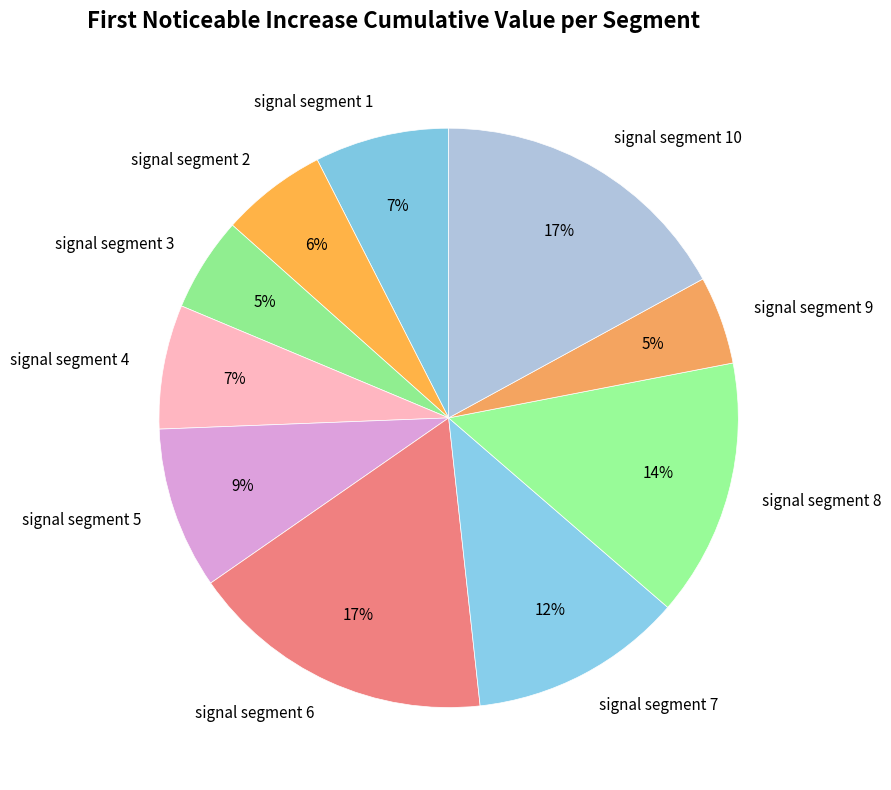

Which has a higher value, signal segment 5 or signal segment 6?

signal segment 6